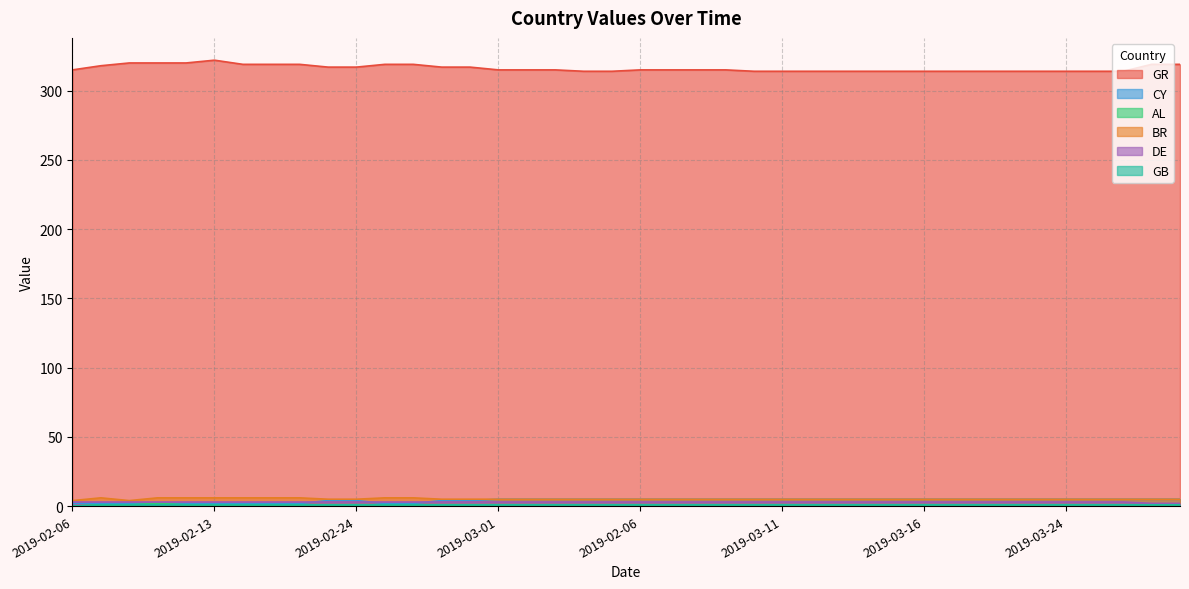

True or false: CY has more than 1 interior local peaks.

False